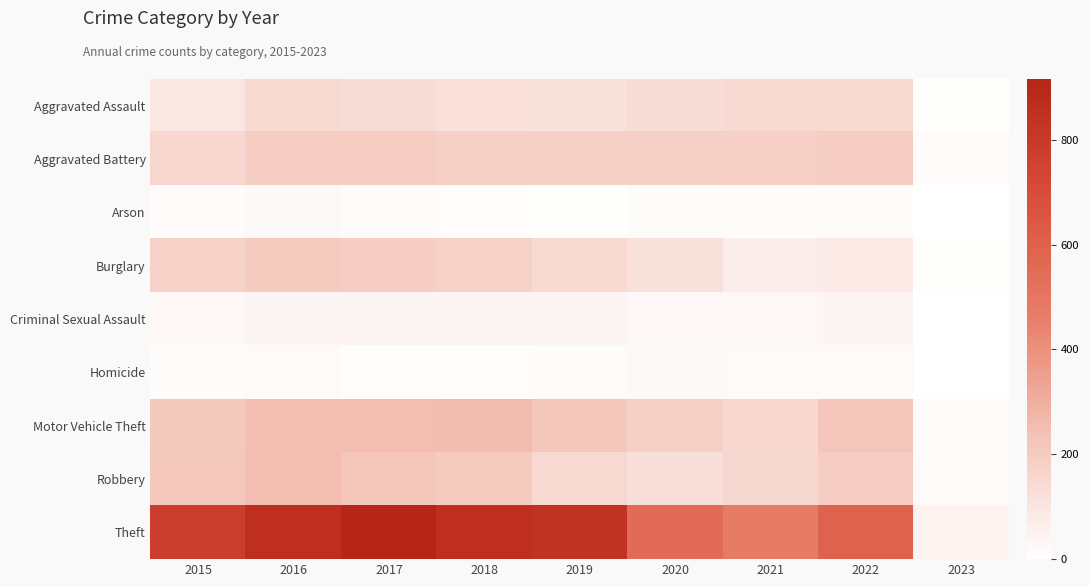

What is the spread (max minus min) of values at 2019?

835